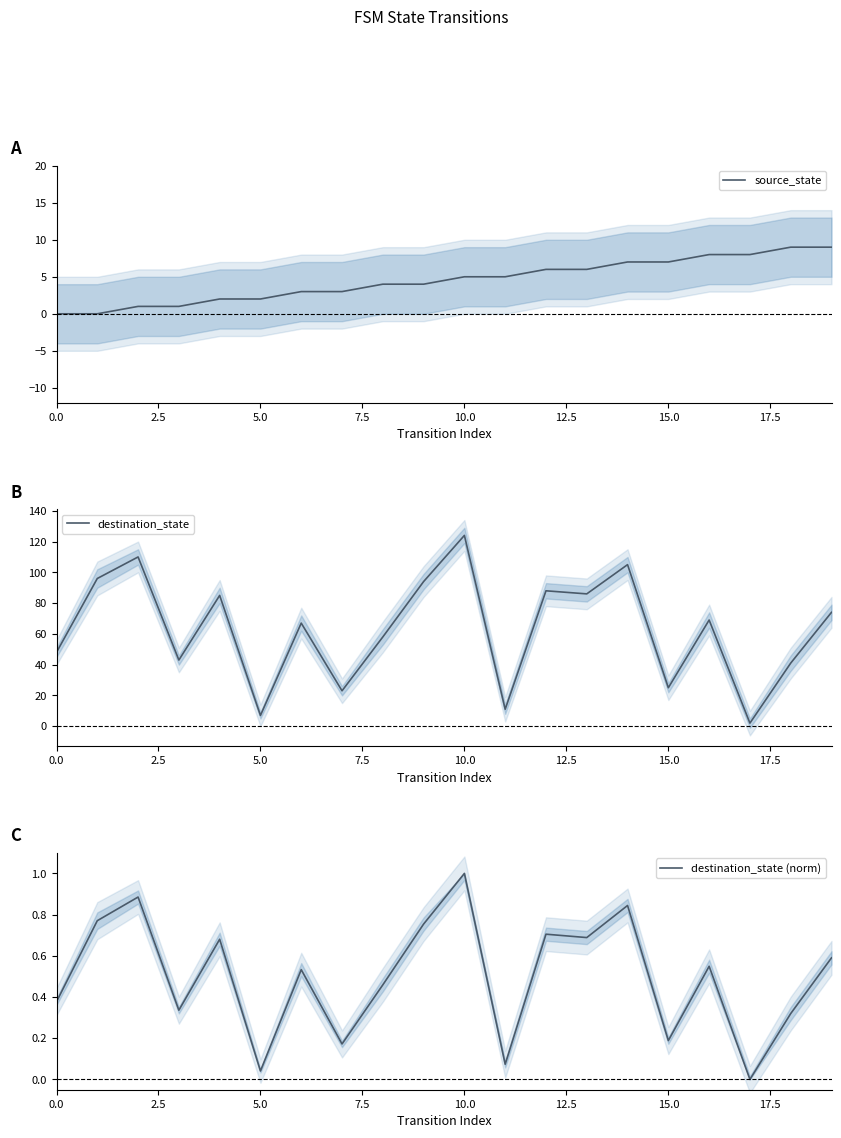

What is the value of the destination_state point at the 2nd from the left?

96.0